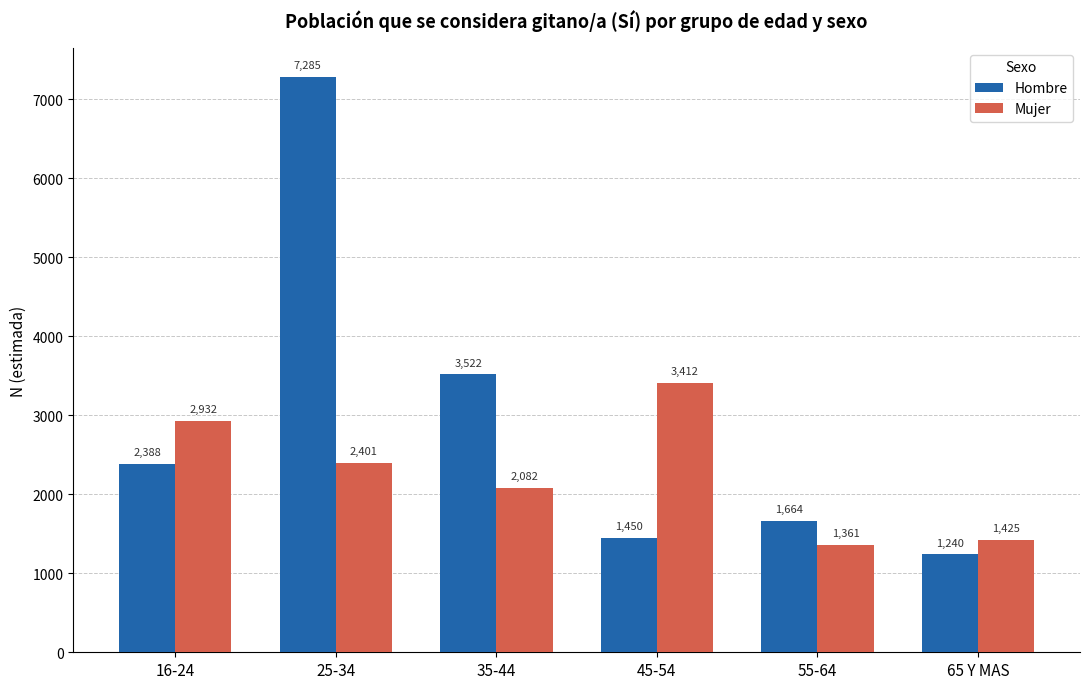

Are the bars grouped side by side (vs. stacked)?

Yes